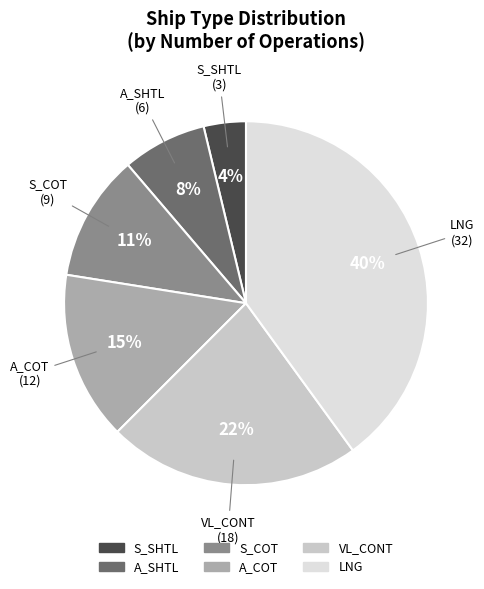

How many segments does this pie chart have?

6